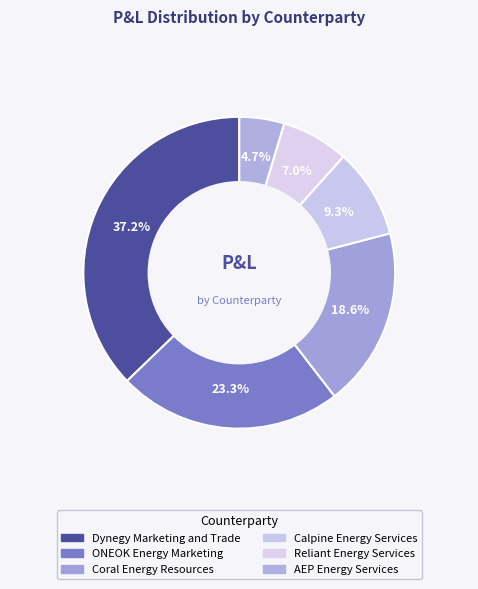

How many segments does this pie chart have?

6